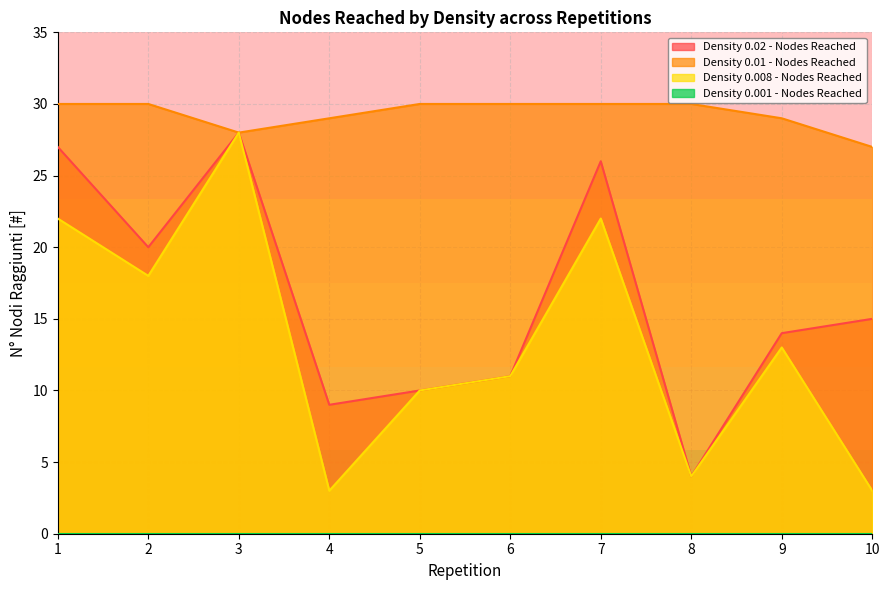

Which has a higher value, 10 or 9?

10